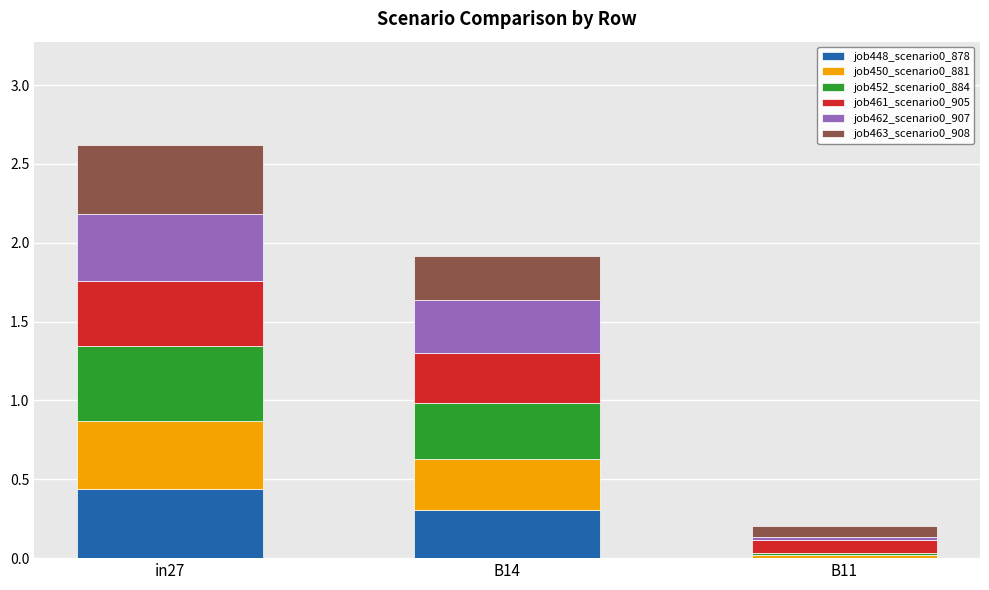

At which label does job448_scenario0_878 reach its peak?

in27